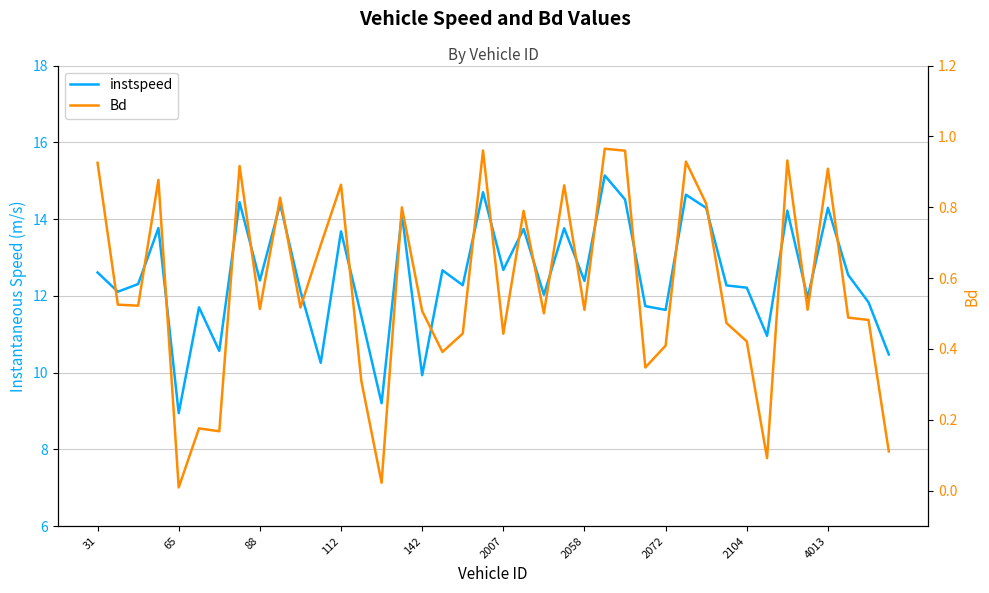

The instspeed series shows 16.5 at 35. True or false?

False